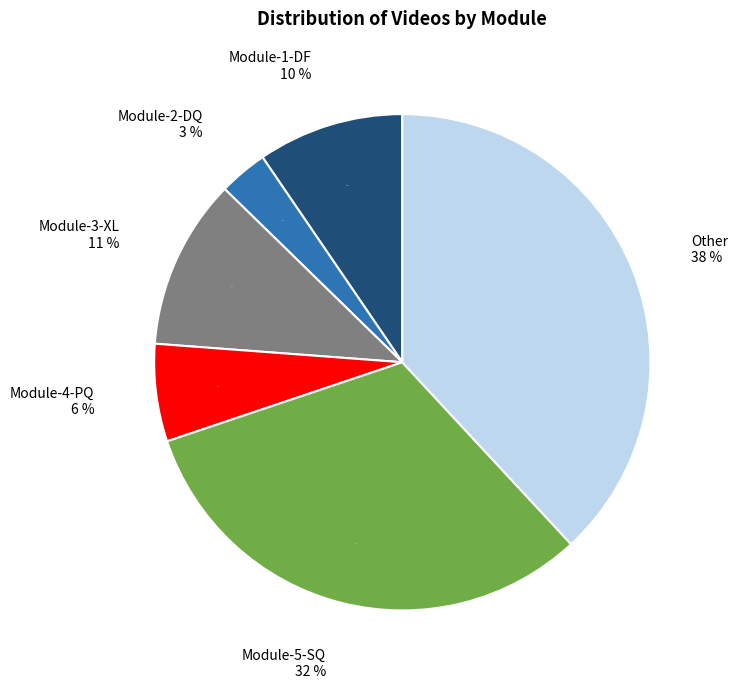

To the nearest percent, what portion does Module-3-XL represent?

11%